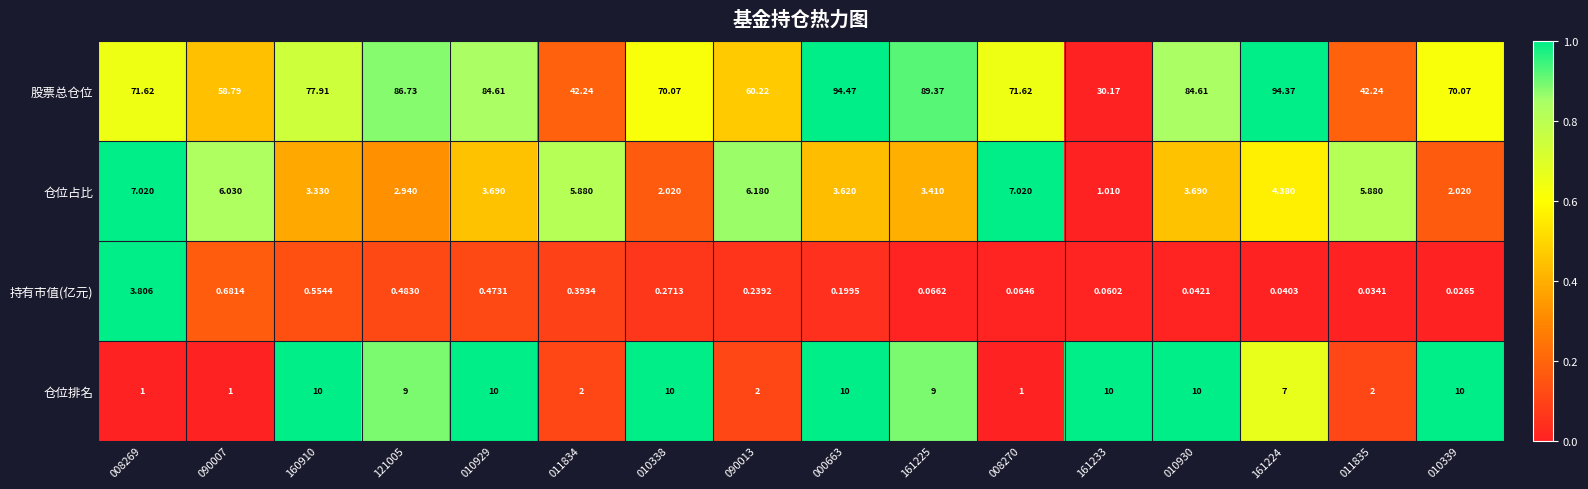

Which series has the largest range (max minus min)?

股票总仓位